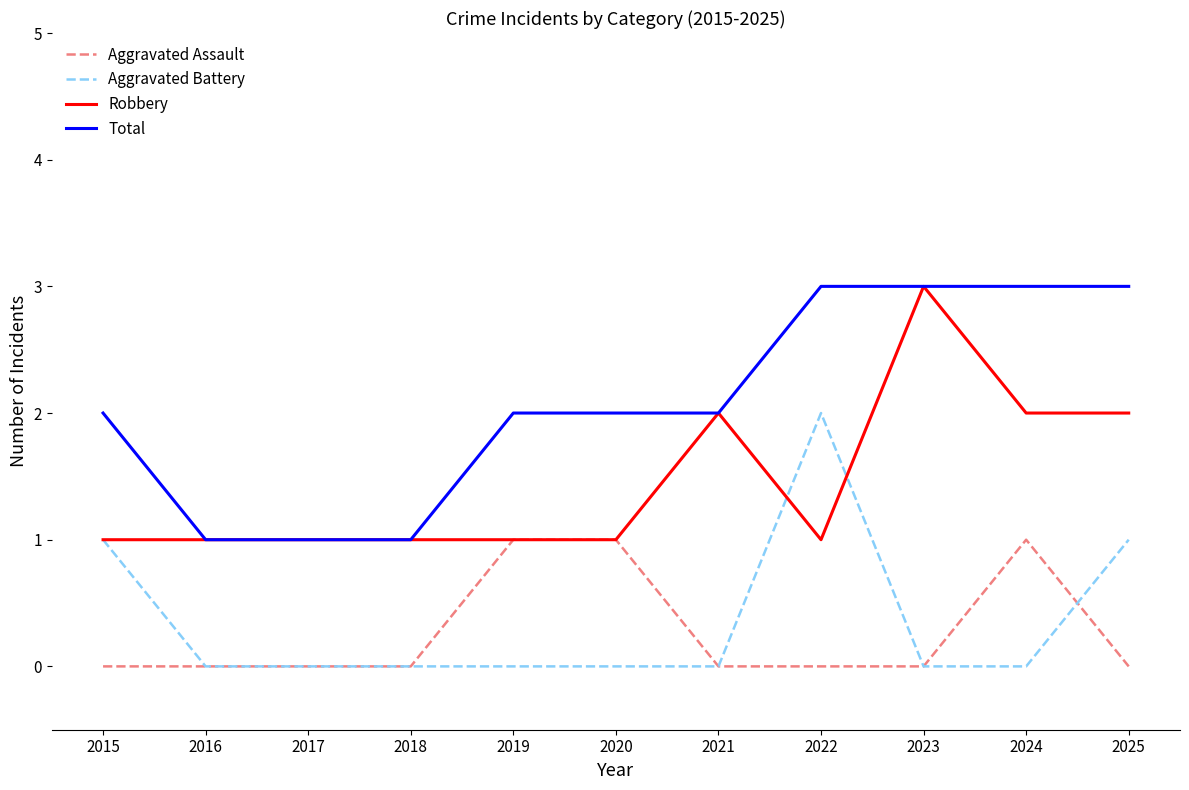

What is the greatest value displayed?

3